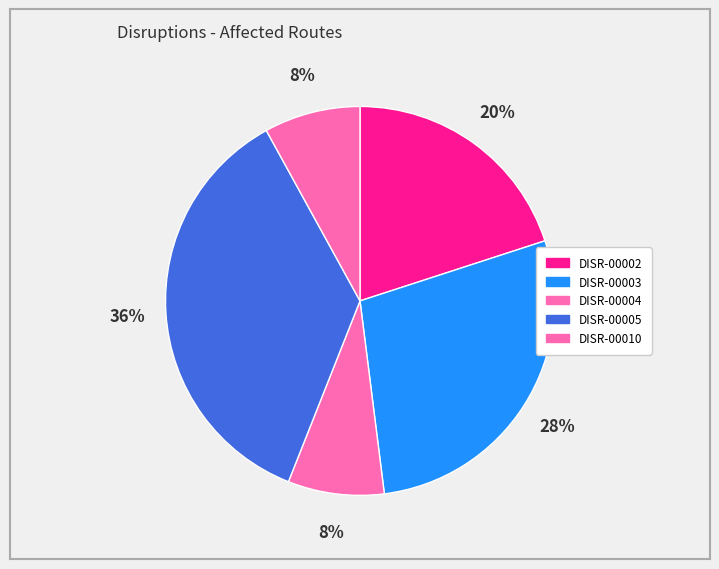

Is there a majority slice in this chart?

No